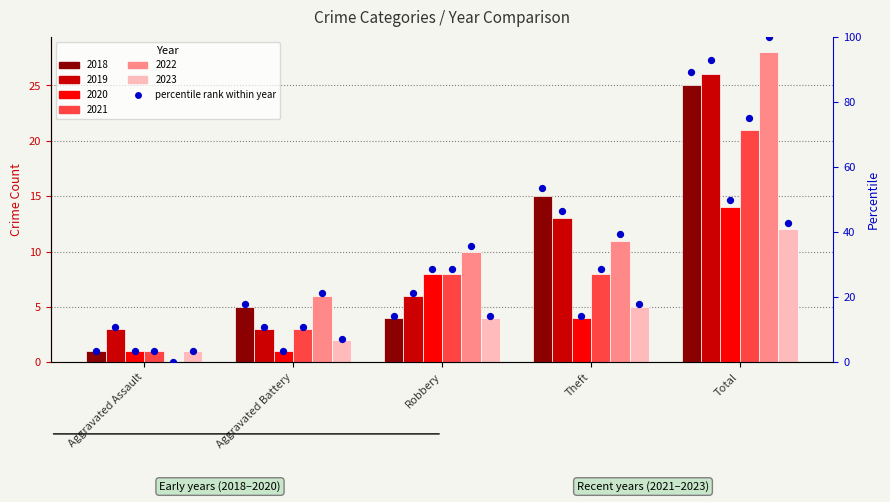

What is the total value across all series at Theft?

200.0